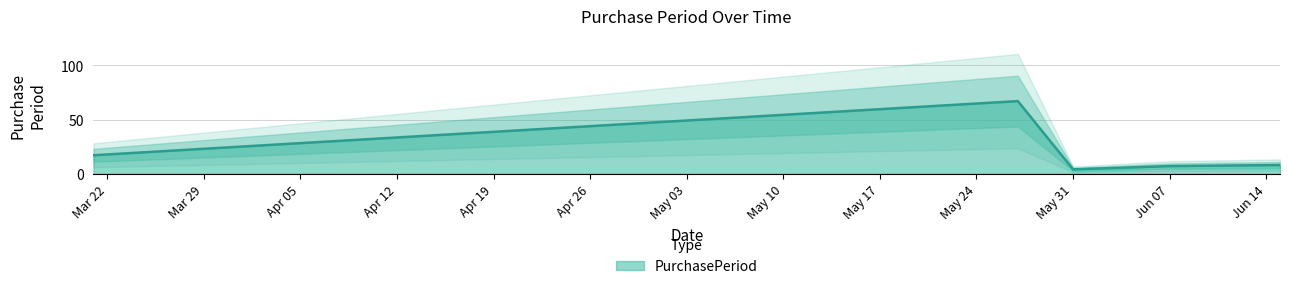

What is the maximum value for PurchasePeriod?

67